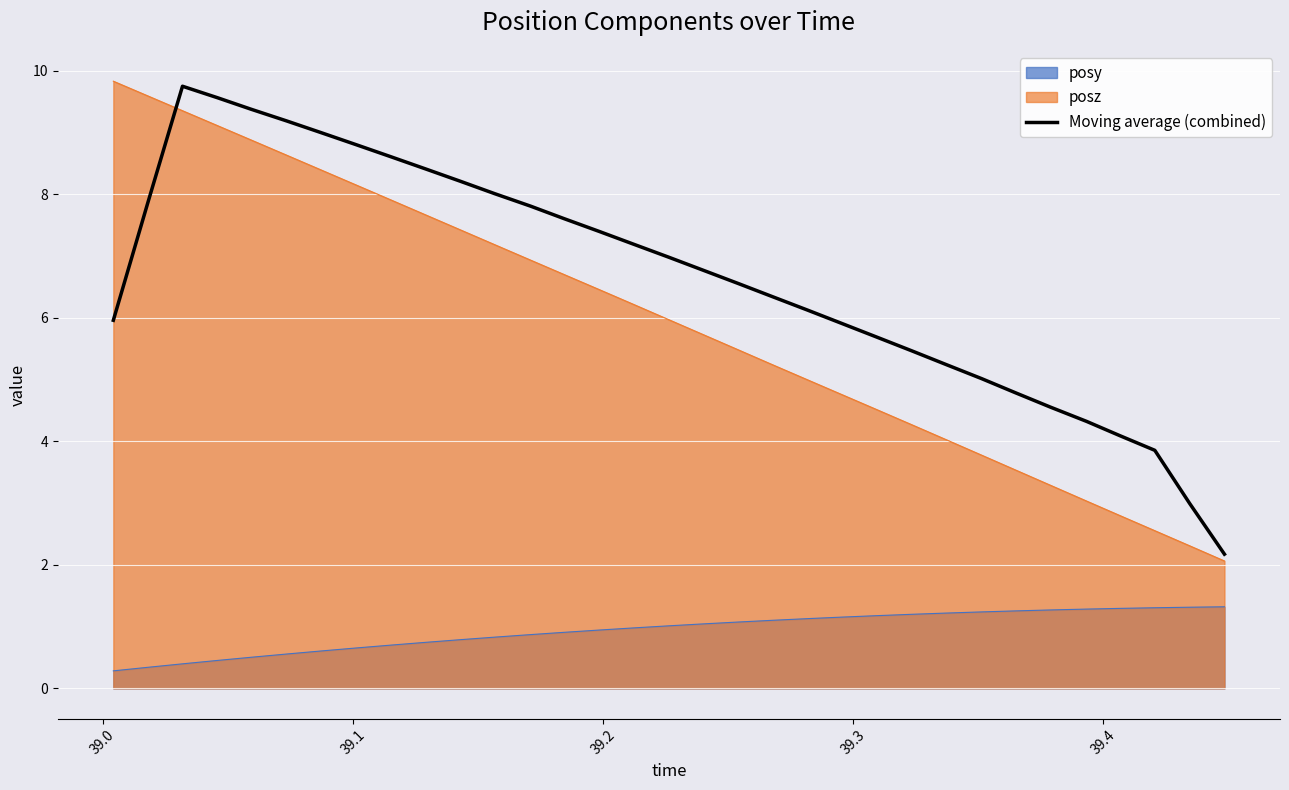

What is the maximum value for posy?

1.3